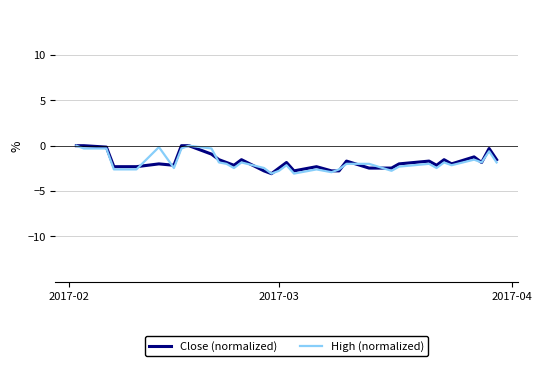

What is the minimum value shown in the chart?

-3.1